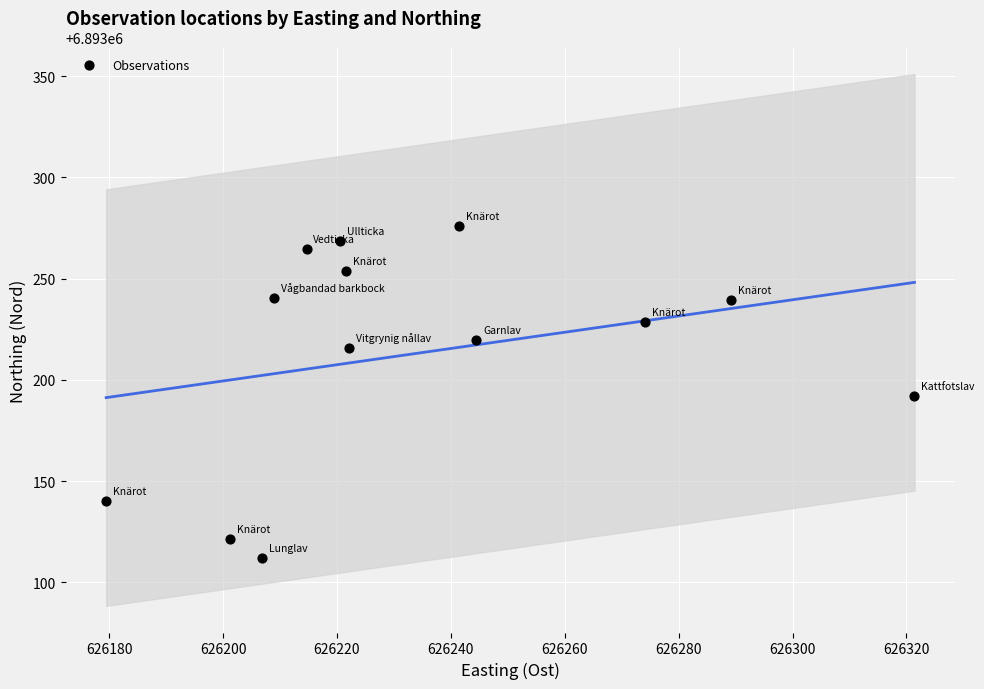

What is the range of X values (max minus min)?

141.9